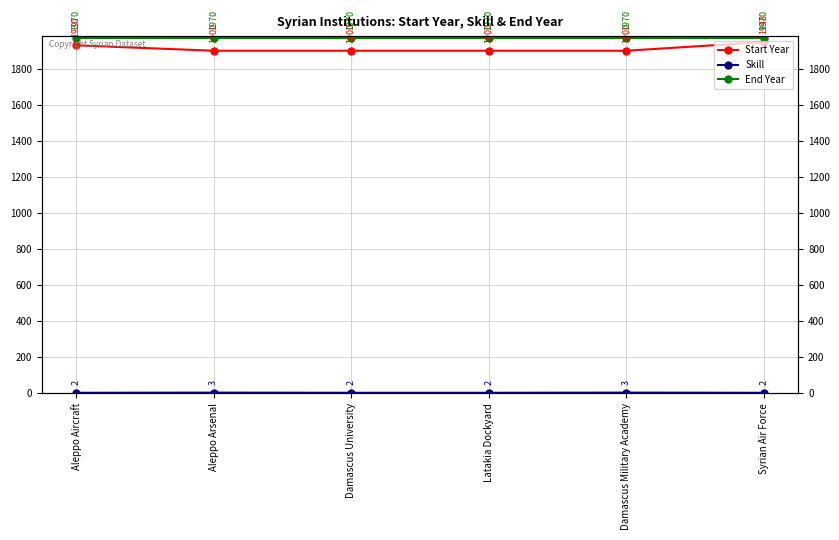

What is the spread (max minus min) of values at Latakia Dockyard?

1968